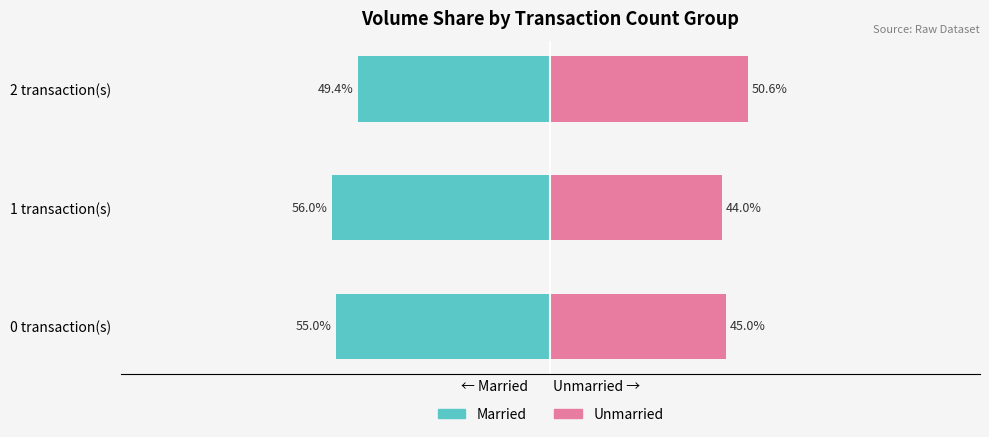

True or false: Unmarried has a value of 45.0 at 0 transaction(s).

True